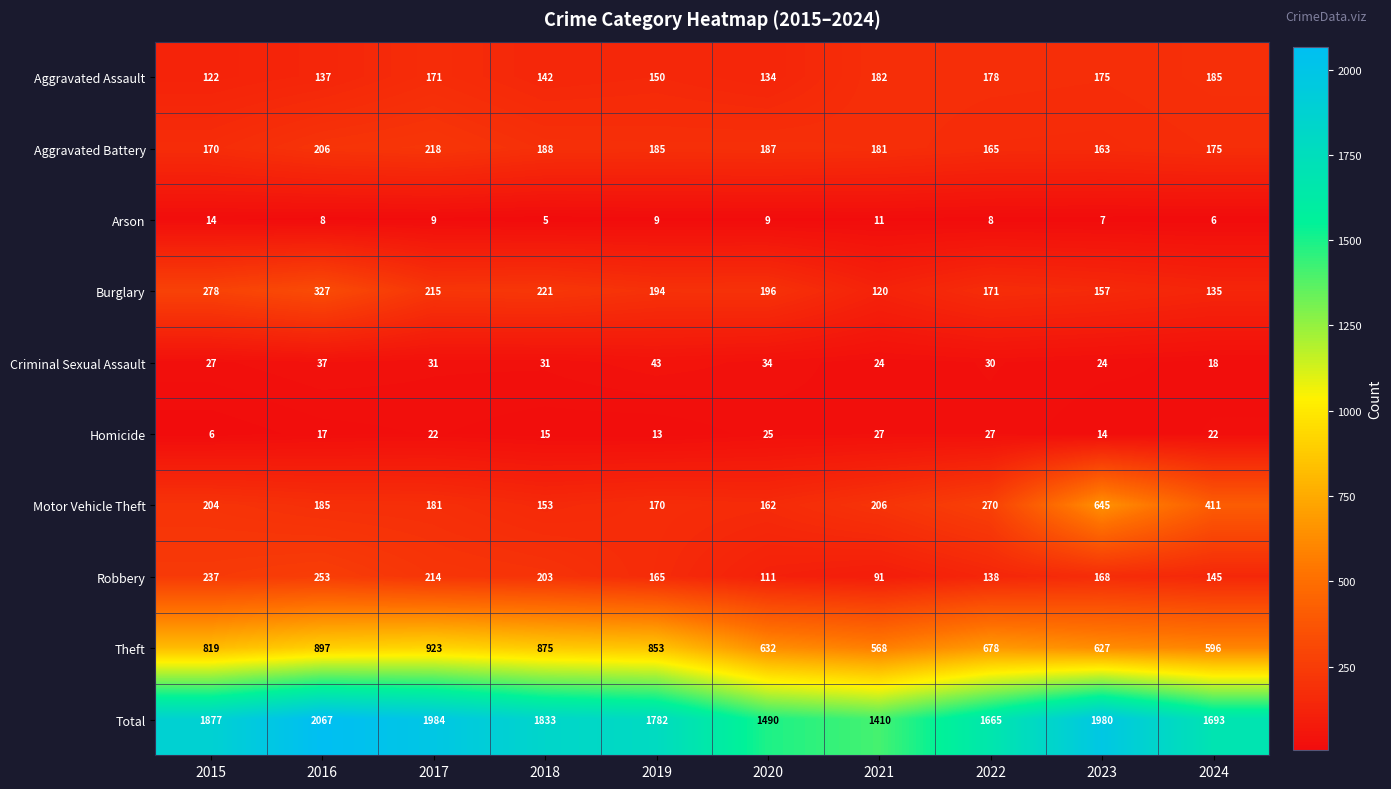

List the series in order of their peak value, lowest first.

Arson, Homicide, Criminal Sexual Assault, Aggravated Assault, Aggravated Battery, Robbery, Burglary, Motor Vehicle Theft, Theft, Total